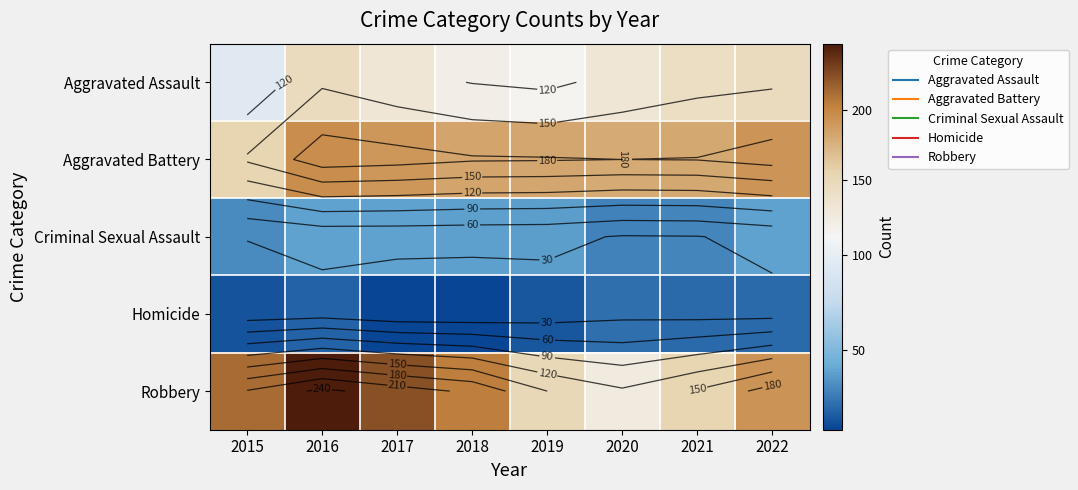

Which has a higher value, 2020 or 2018?

2020